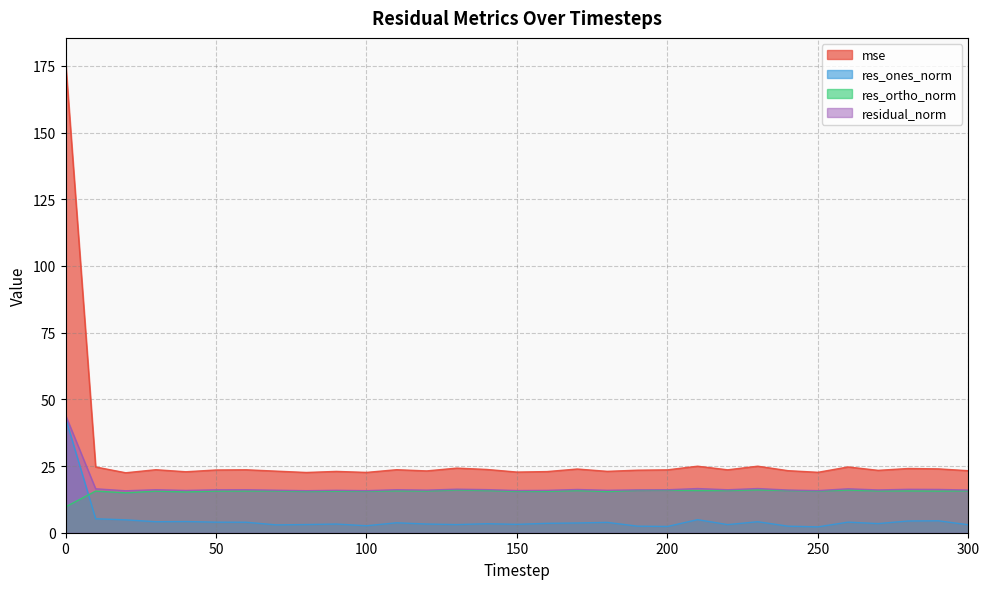

In mse, how many points are higher than both neighbors (excluding endpoints)?

10